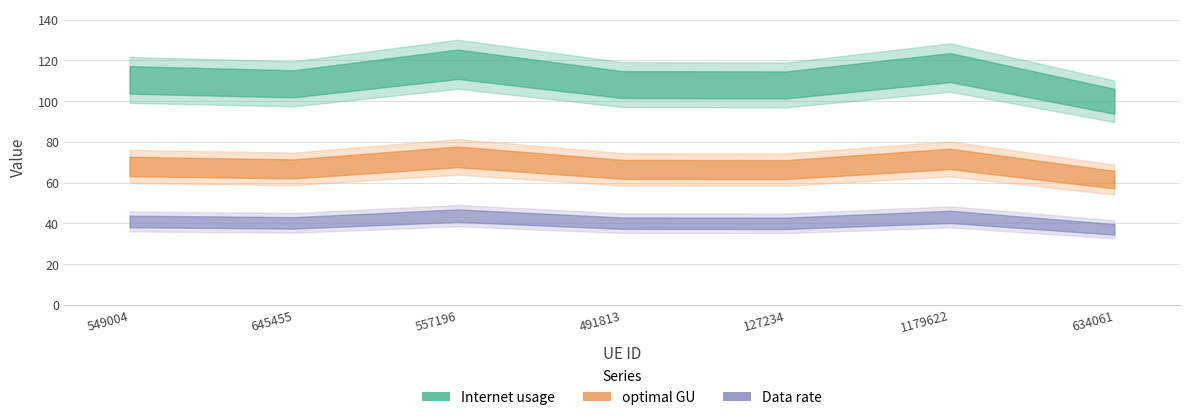

Is this an area chart (filled region under the line)?

No